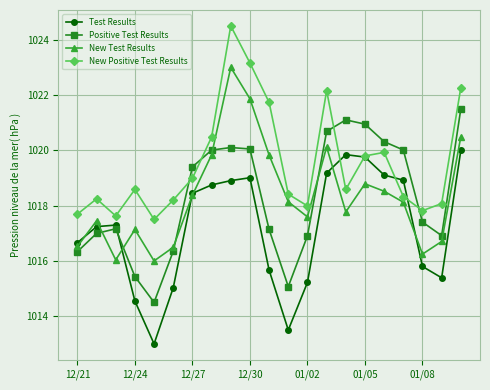

At how many categories does at least one series exceed 1024?

1